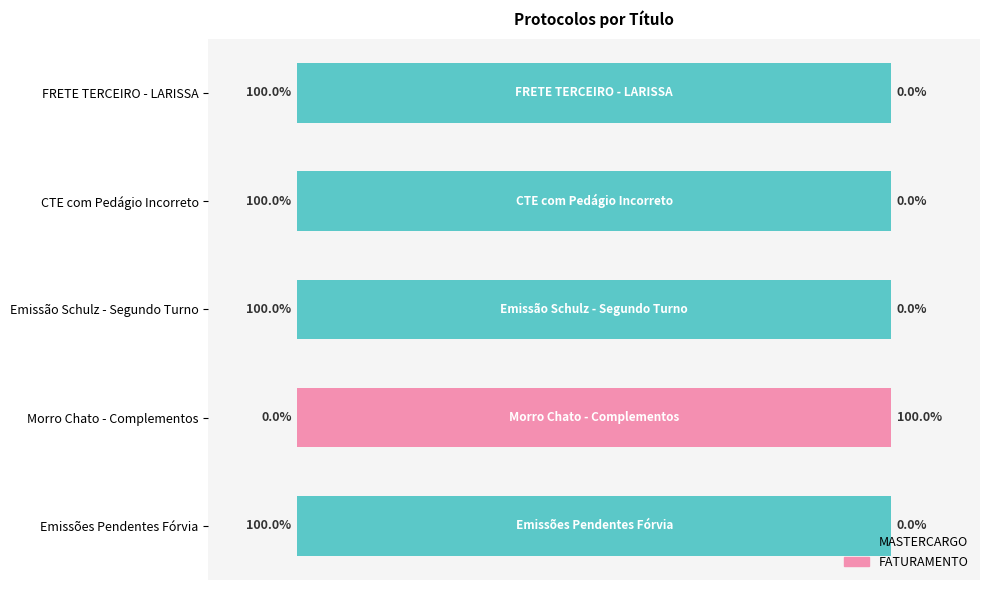

What are all the series names shown in the legend?

MASTERCARGO, FATURAMENTO